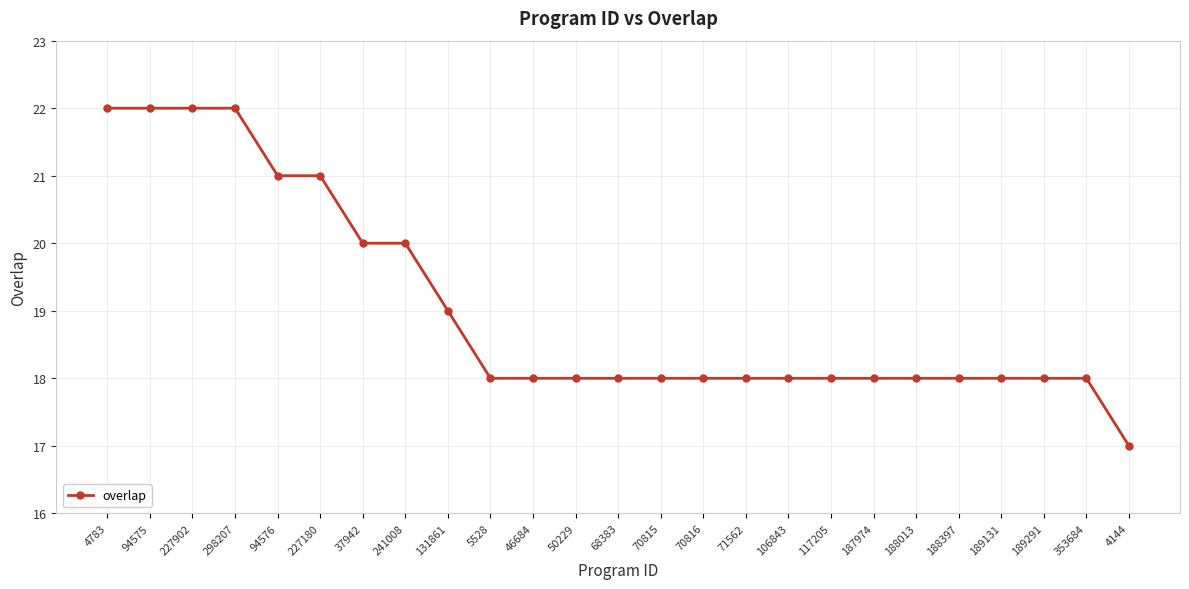

Count the number of data series in this chart.

1